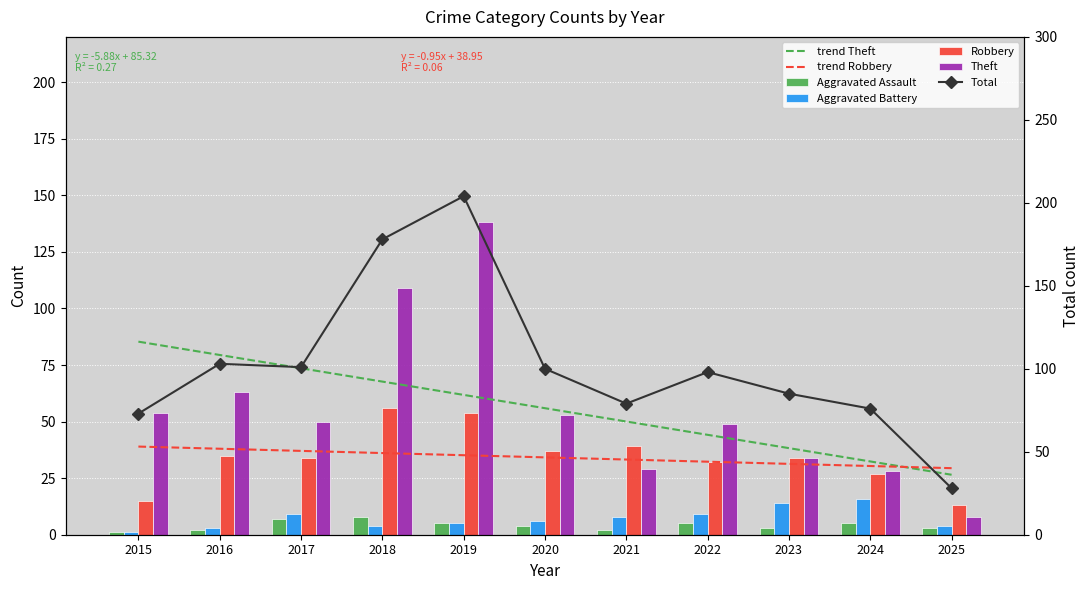

At how many categories does at least one series exceed 152?

2